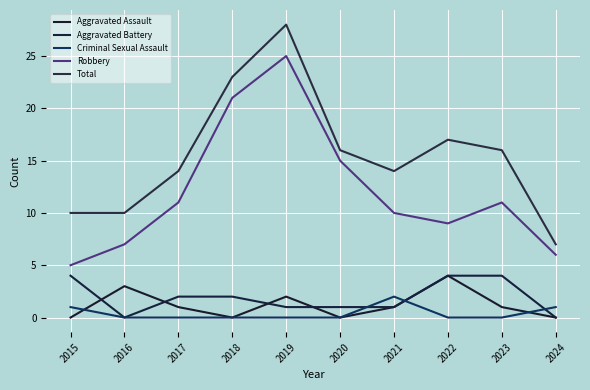

What are all the series names shown in the legend?

Aggravated Assault, Aggravated Battery, Criminal Sexual Assault, Robbery, Total